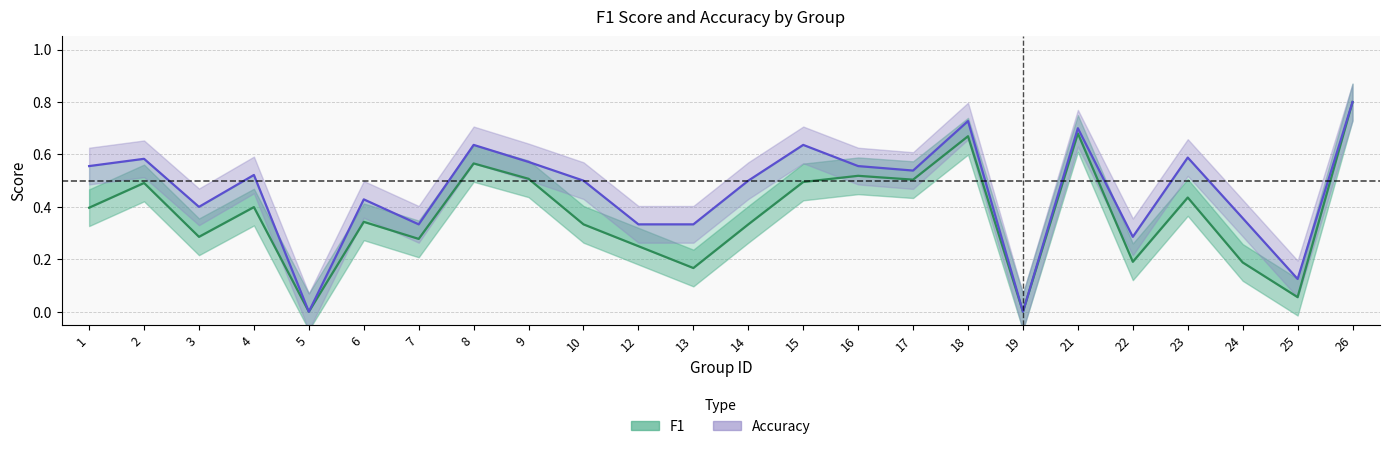

Rank the series by their maximum value, from lowest to highest.

f1, accuracy